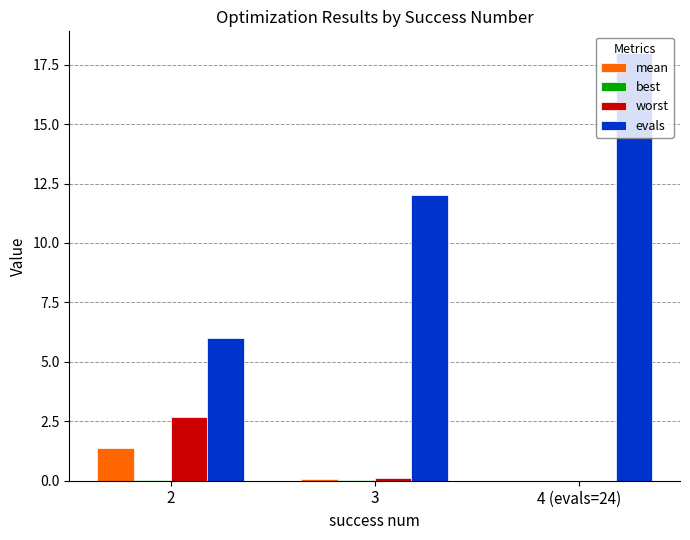

What is the average value of the mean series?

0.5